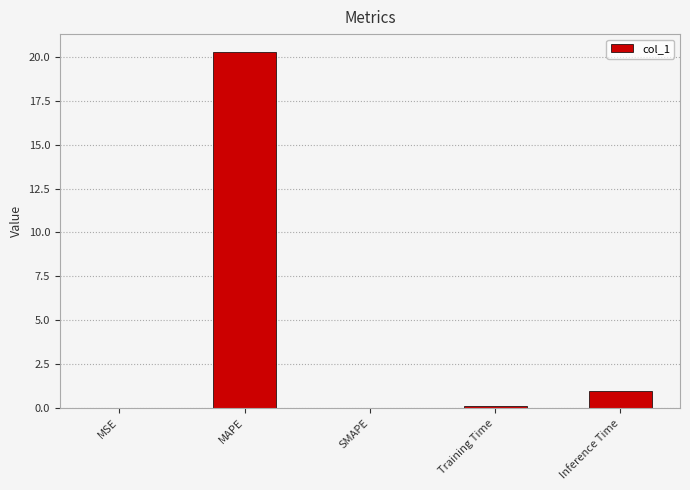

What is the sum of all values?

21.3